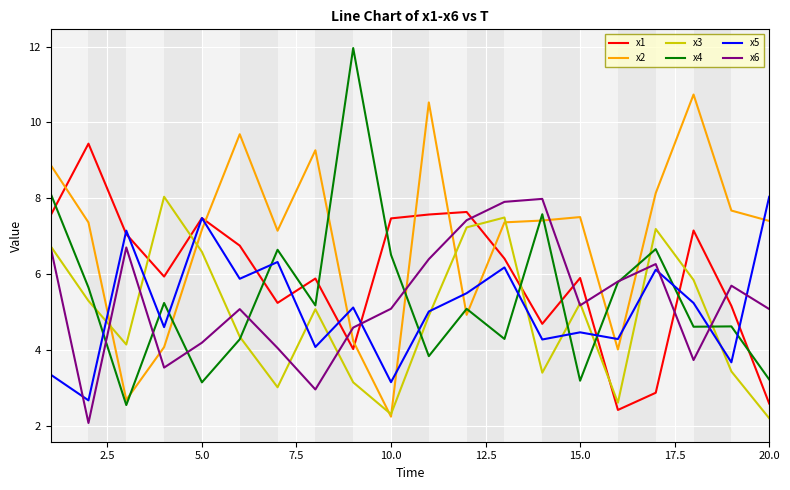

Which series has the largest range (max minus min)?

x4